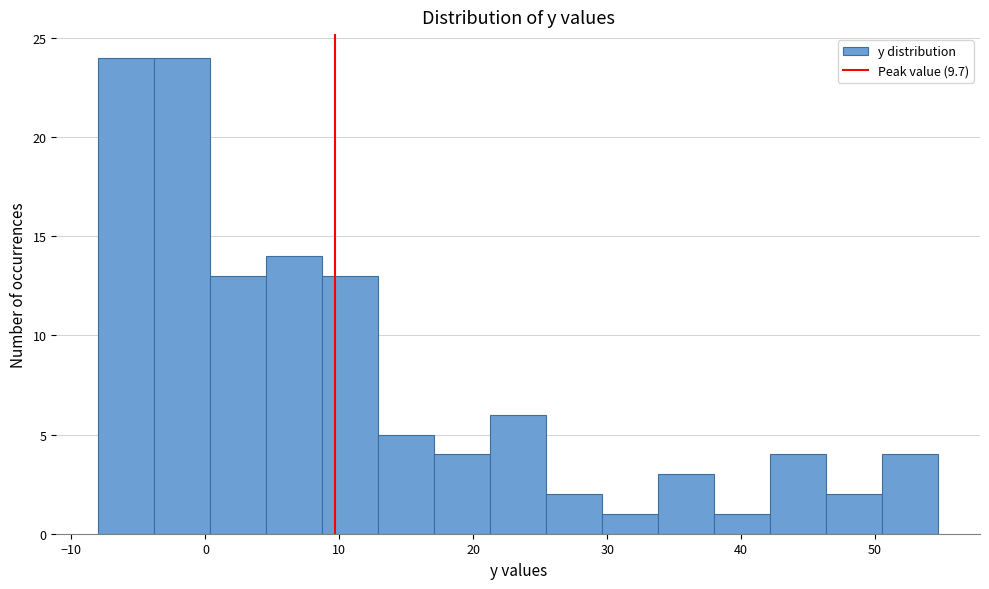

Reading left to right, transcribe this chart: for each bar, give the range it covers on the x-axis and its height. Neither the bar edges nor the heights are printed on the chart, so give them approximately, as read against the axes.

-8 to -4: 24
-4 to 0: 24
0 to 5: 13
5 to 9: 14
9 to 13: 13
13 to 17: 5
17 to 21: 4
21 to 25: 6
25 to 30: 2
30 to 34: 1
34 to 38: 3
38 to 42: 1
42 to 46: 4
46 to 51: 2
51 to 55: 4